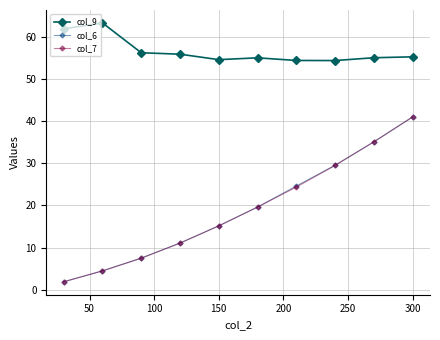

True or false: col_6 and col_9 cross at least once.

False